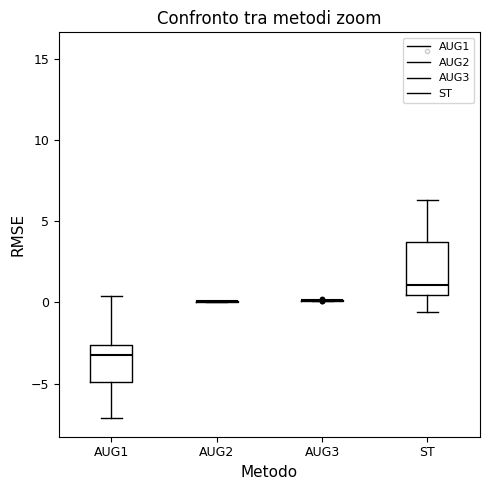

Comparing the boxes themselves (not the whiskers), which one is the tallest?

ST